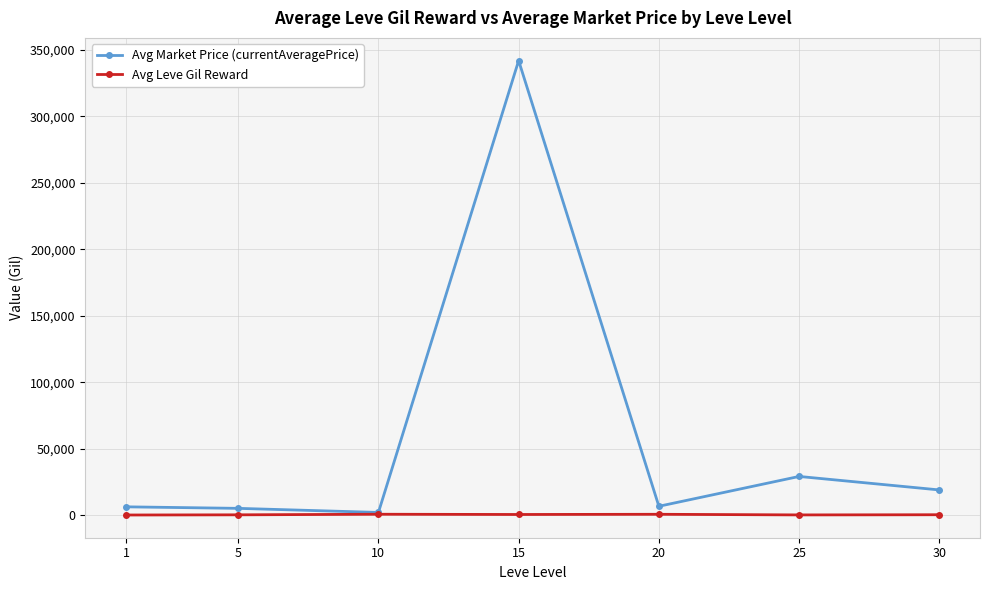

How many interior local valleys does the Avg Market Price (currentAveragePrice) series have?

2